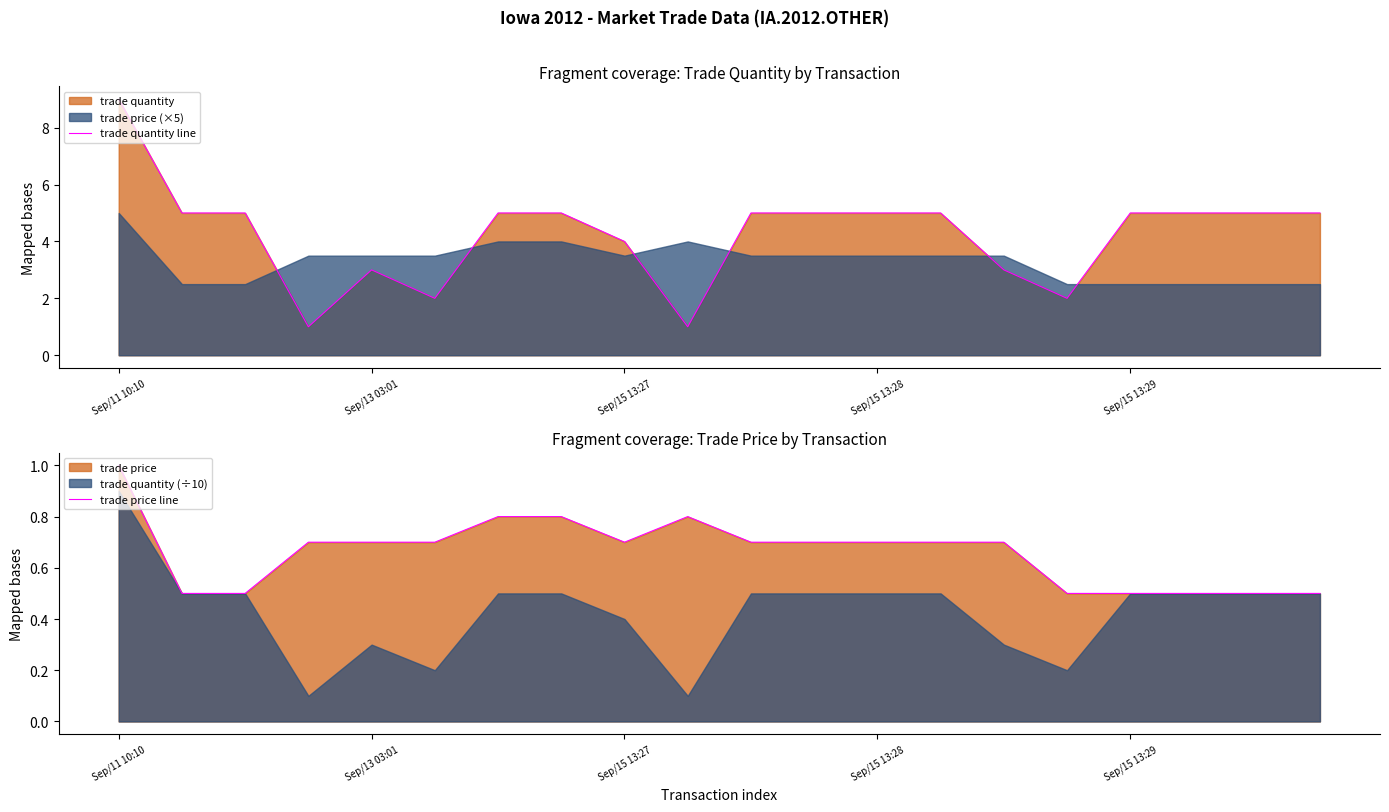

What is the difference between the maximum and second lowest values in the trade quantity line series?

8